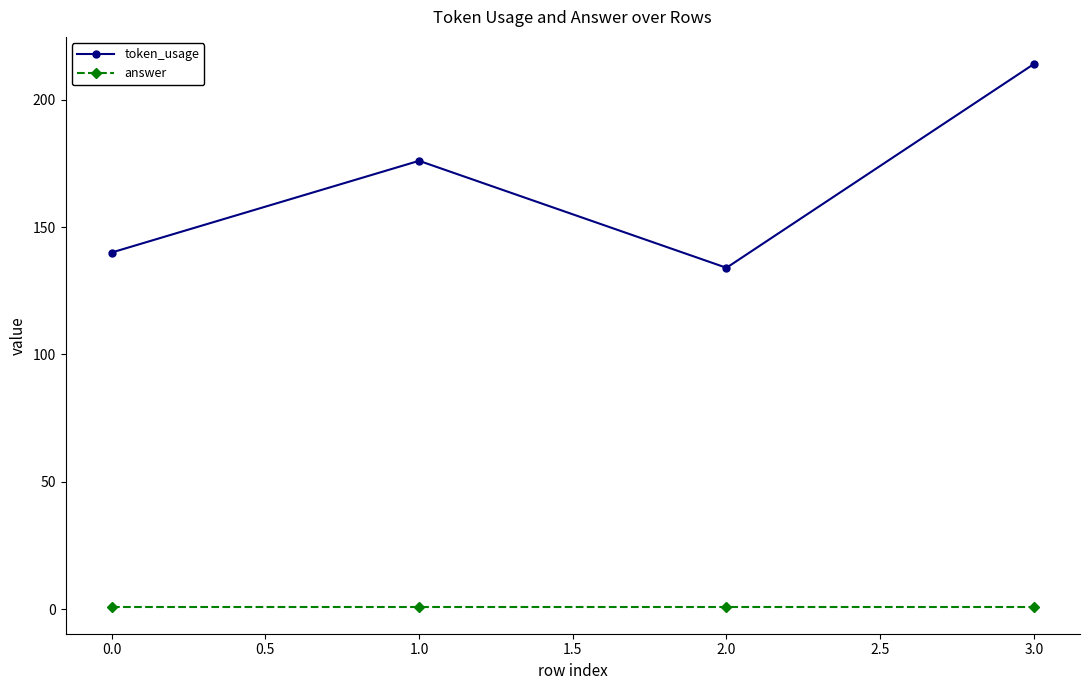

Between 0.0 and 1.0, which series saw the biggest shift?

token_usage